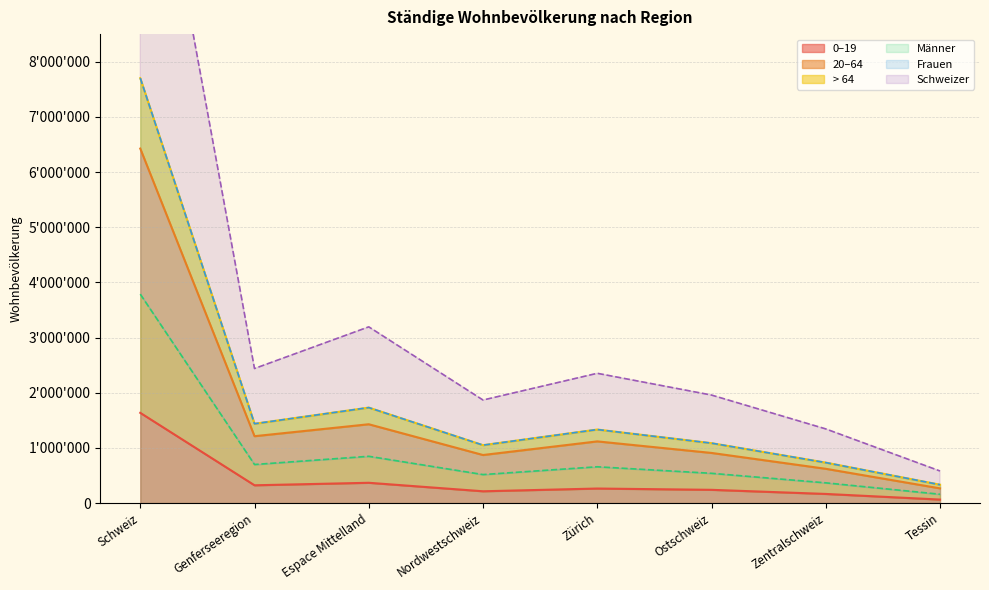

Where does the Schweizer series first go above 2351909?

Schweiz